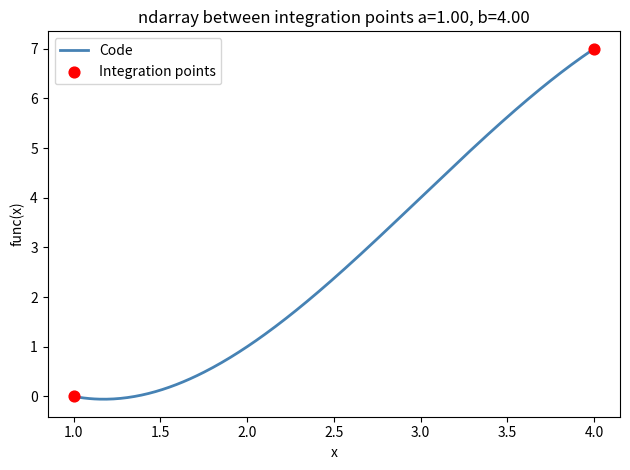

What is the difference between the maximum and minimum values?

7.1